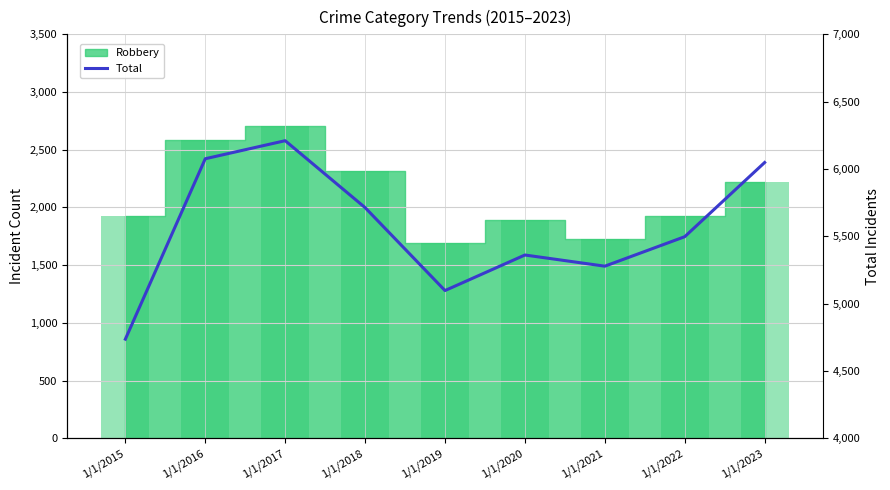

Does the chart contain any negative values?

No